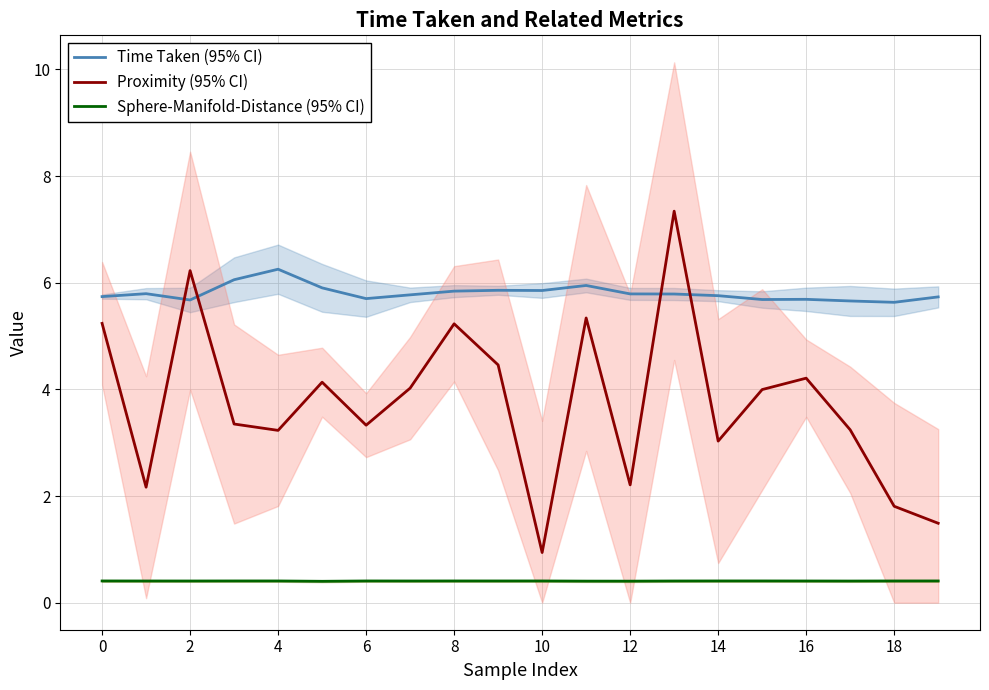

Reading left to right, extract all data points from this chart.

Time Taken (95% CI): 5.7	5.8	5.7	6.1	6.3	5.9	5.7	5.8	5.8	5.9	5.9	5.9	5.8	5.8	5.8	5.7	5.7	5.7	5.6	5.7
Proximity (95% CI): 5.2	2.2	6.2	3.4	3.2	4.1	3.3	4.0	5.2	4.5	0.9	5.3	2.2	7.3	3.0	4.0	4.2	3.2	1.8	1.5
Sphere-Manifold-Distance (95% CI): 0.4	0.4	0.4	0.4	0.4	0.4	0.4	0.4	0.4	0.4	0.4	0.4	0.4	0.4	0.4	0.4	0.4	0.4	0.4	0.4